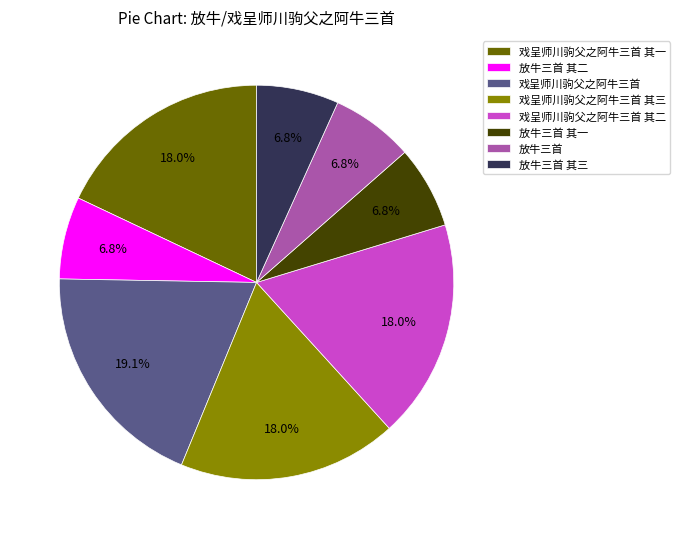

Does 放牛三首 其二 account for over 50% of the chart?

No